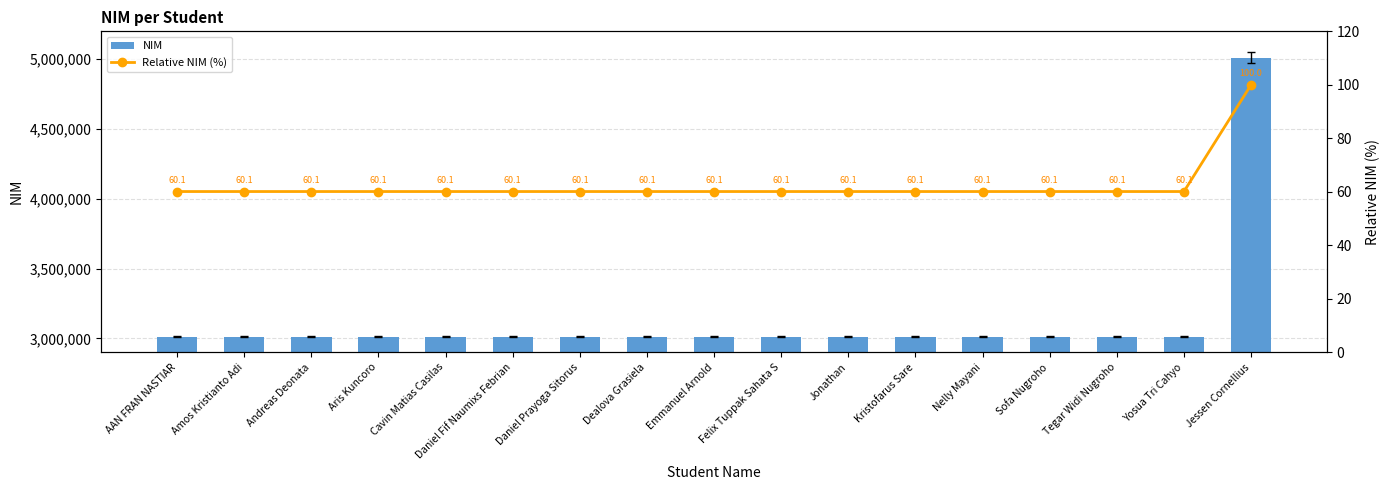

Which series has the widest spread of values?

NIM